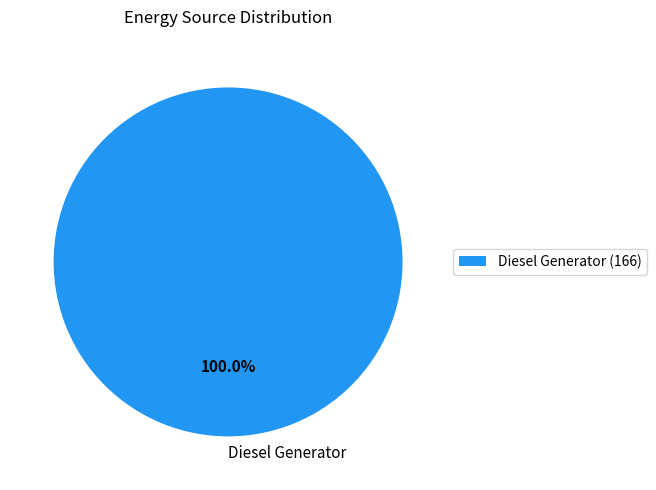

Is there a majority slice in this chart?

Yes